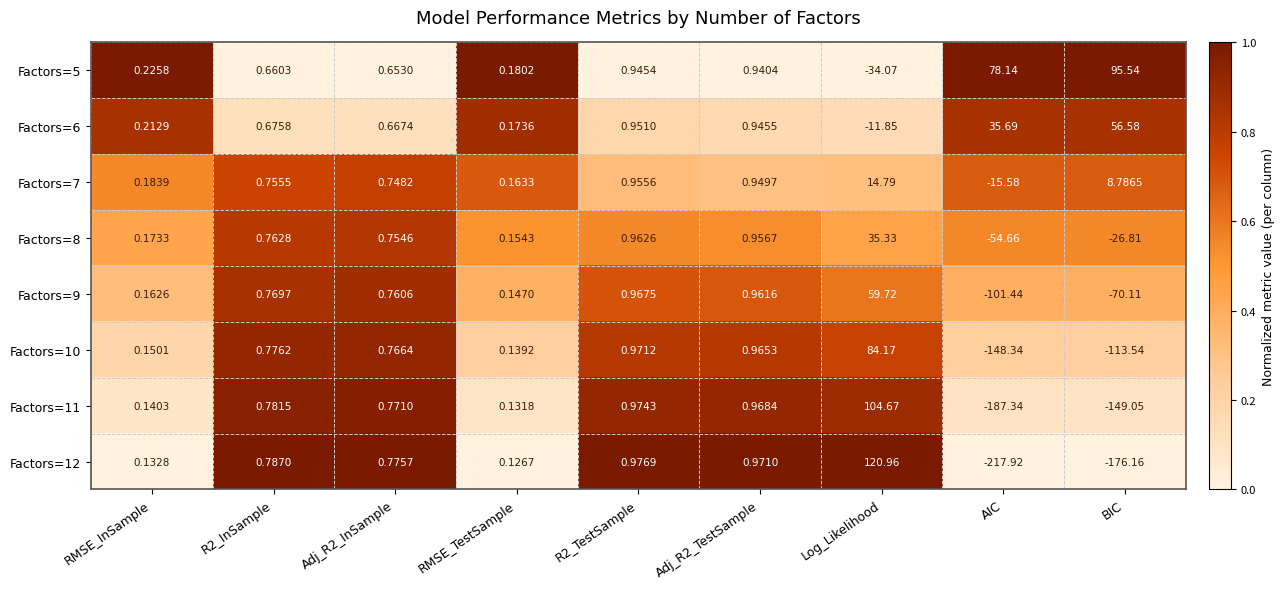

Rank the series at Adj_R2_TestSample from lowest to highest value.

Factors=5, Factors=6, Factors=7, Factors=8, Factors=9, Factors=10, Factors=11, Factors=12